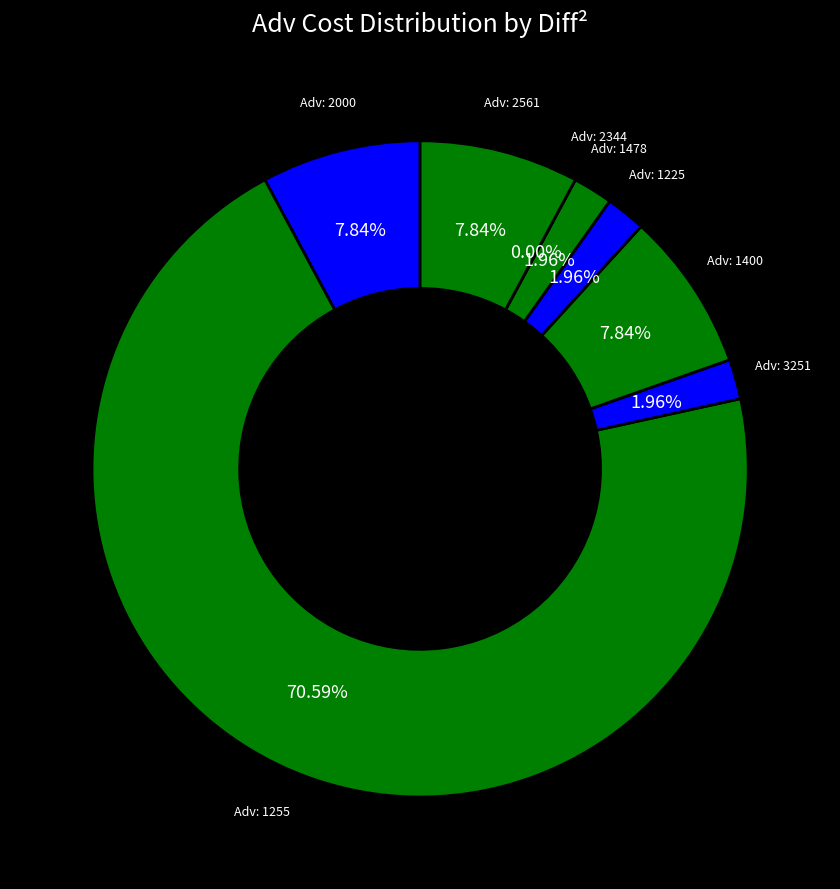

To the nearest percent, what is the difference between the 1478 and 1255 slice percentages?

69%